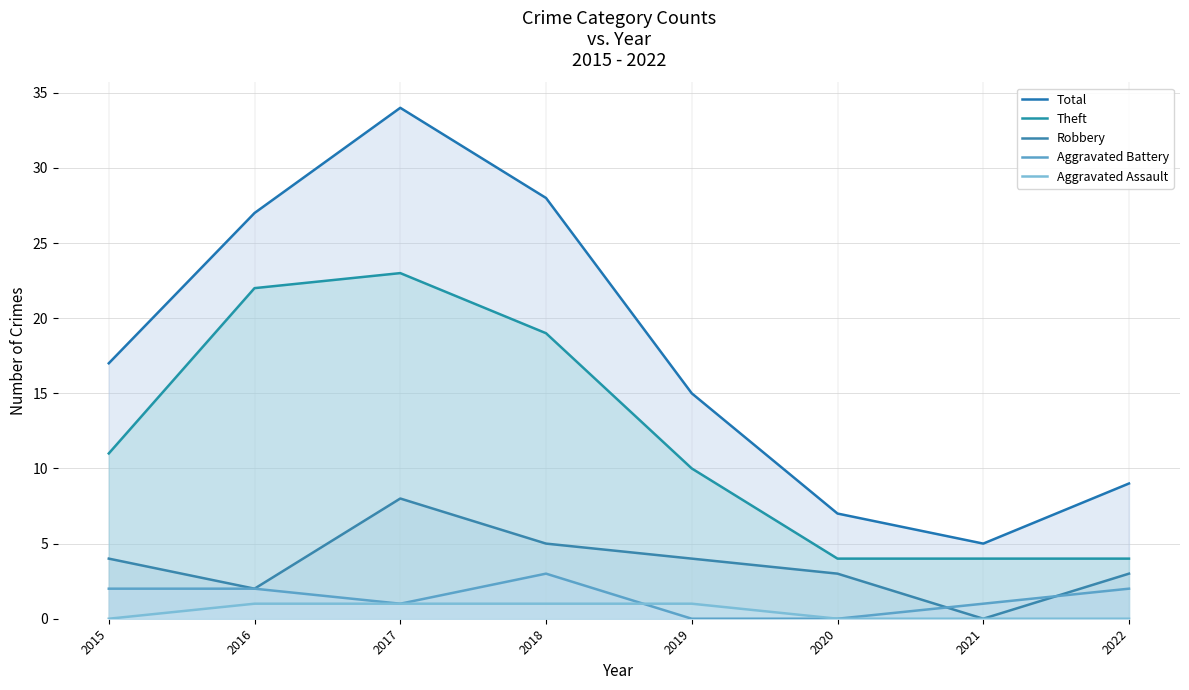

What is the sum of the Aggravated Battery values at 2021 and 2018?

4